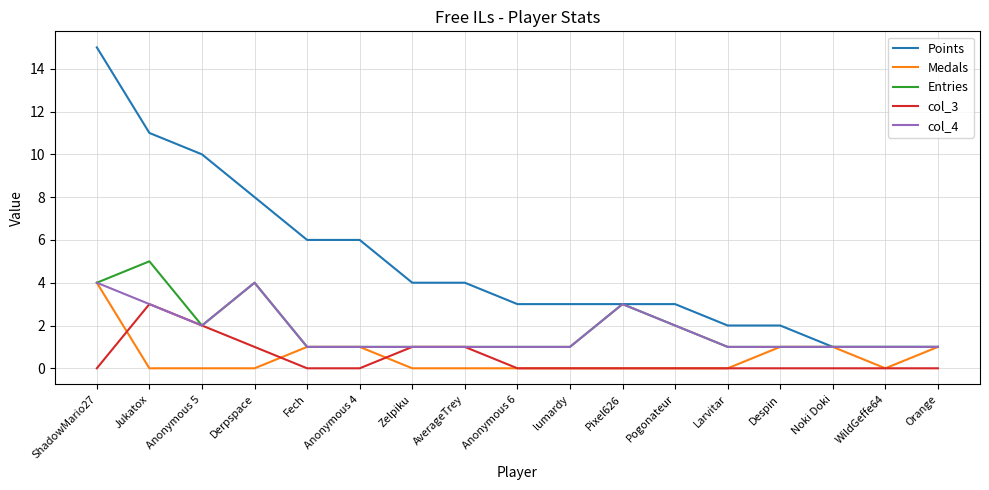

The col_3 series shows 1 at Jukatox. True or false?

False